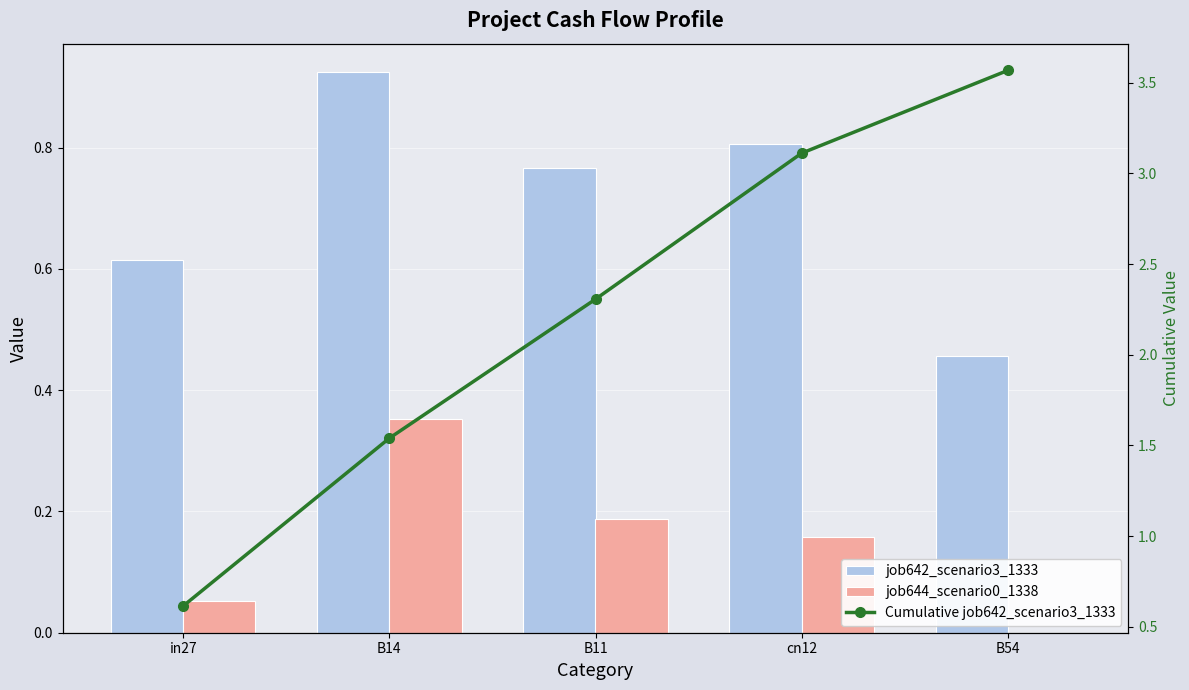

What is the label of the 4th bar from the right?

B14